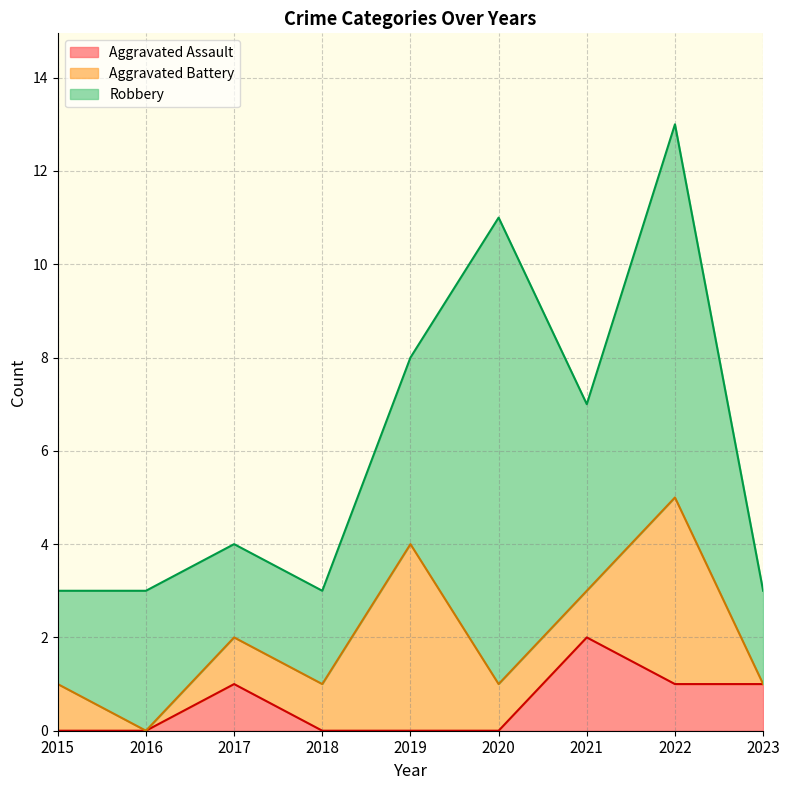

Reading left to right, list all the values displayed in this chart.

Aggravated Assault: 2015=0	2016=0	2017=1	2018=0	2019=0	2020=0	2021=2	2022=1	2023=1
Aggravated Battery: 2015=1	2016=0	2017=1	2018=1	2019=4	2020=1	2021=1	2022=4	2023=0
Robbery: 2015=2	2016=3	2017=2	2018=2	2019=4	2020=10	2021=4	2022=8	2023=2